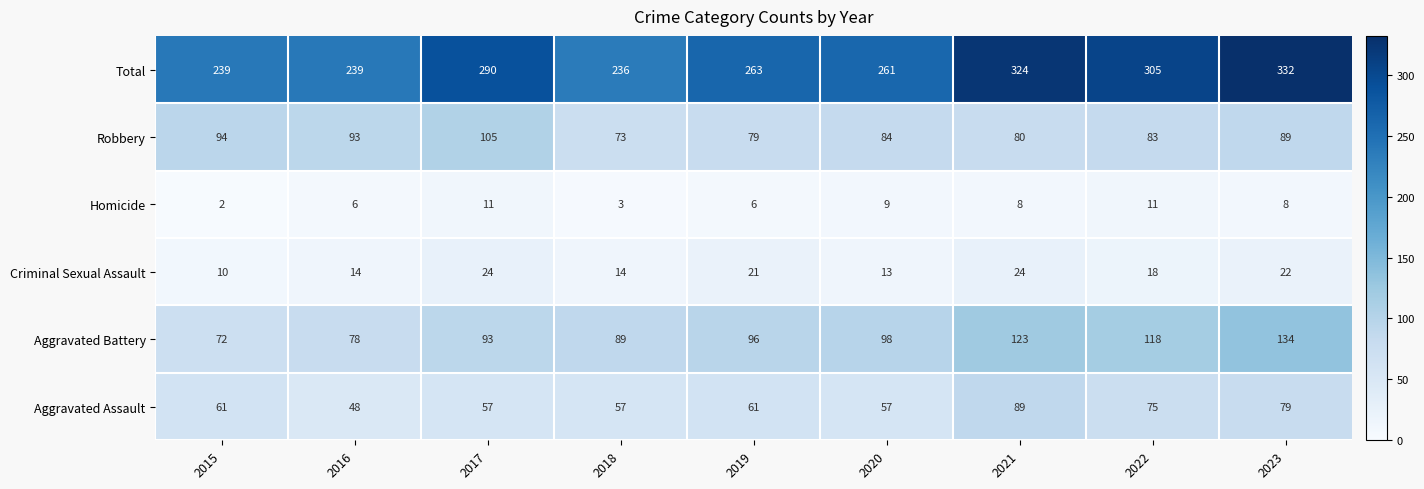

At which category is the sum across all series the highest?

2023